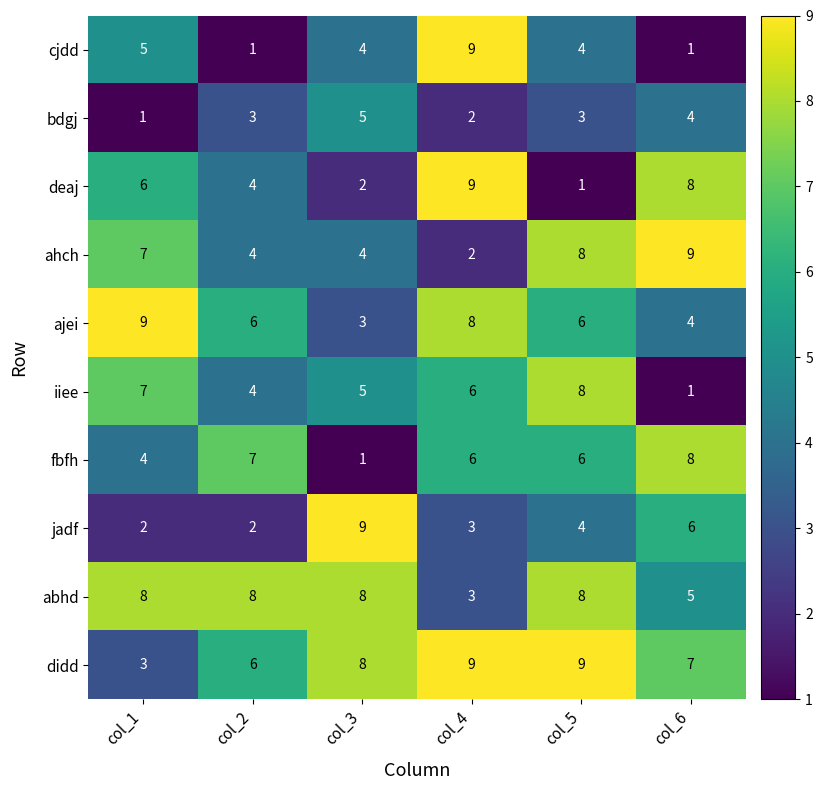

What is the maximum value for iiee?

8